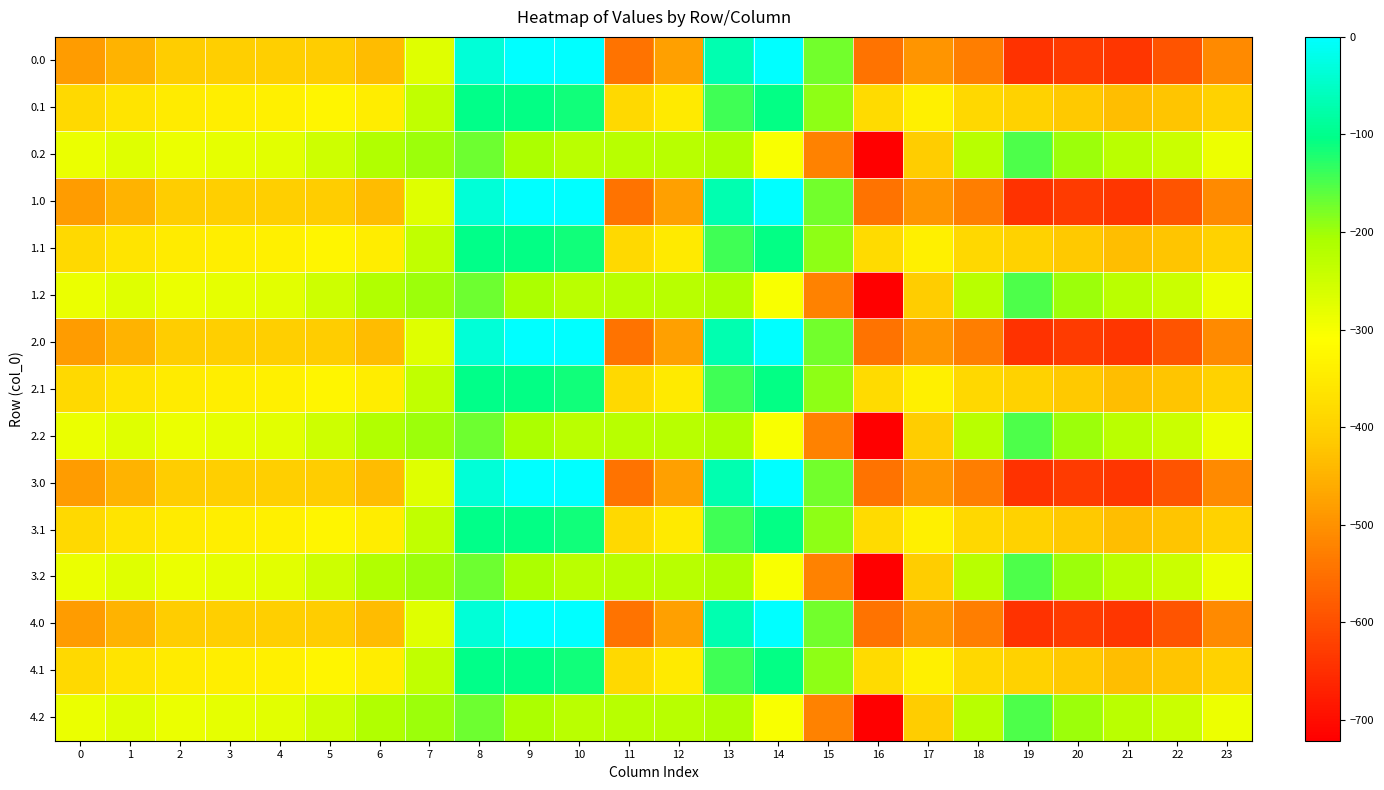

What is the spread (max minus min) of values at 17?

153.6